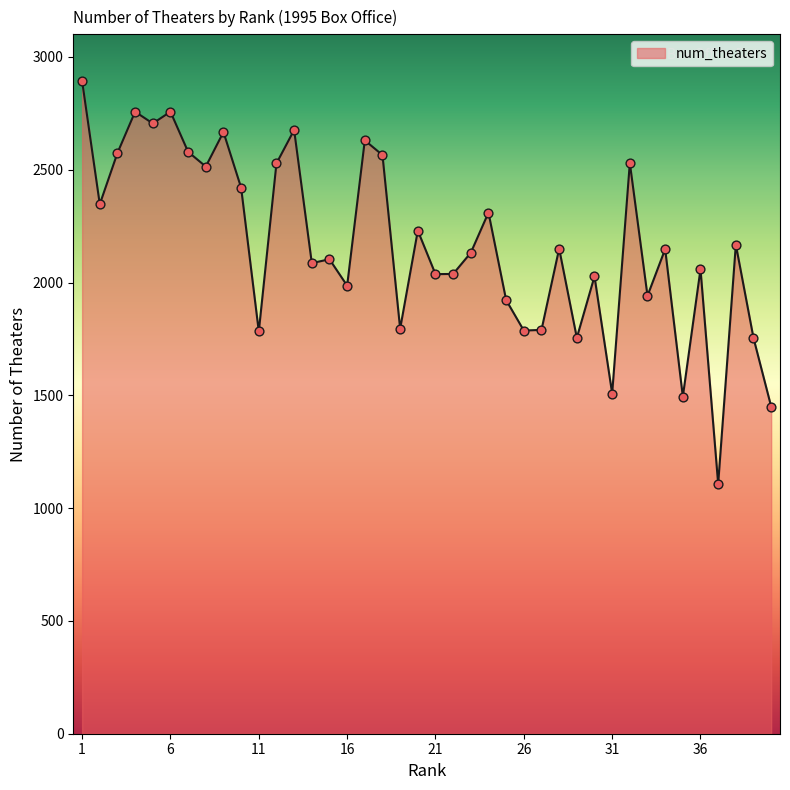

What is the maximum value shown in the chart?

2893